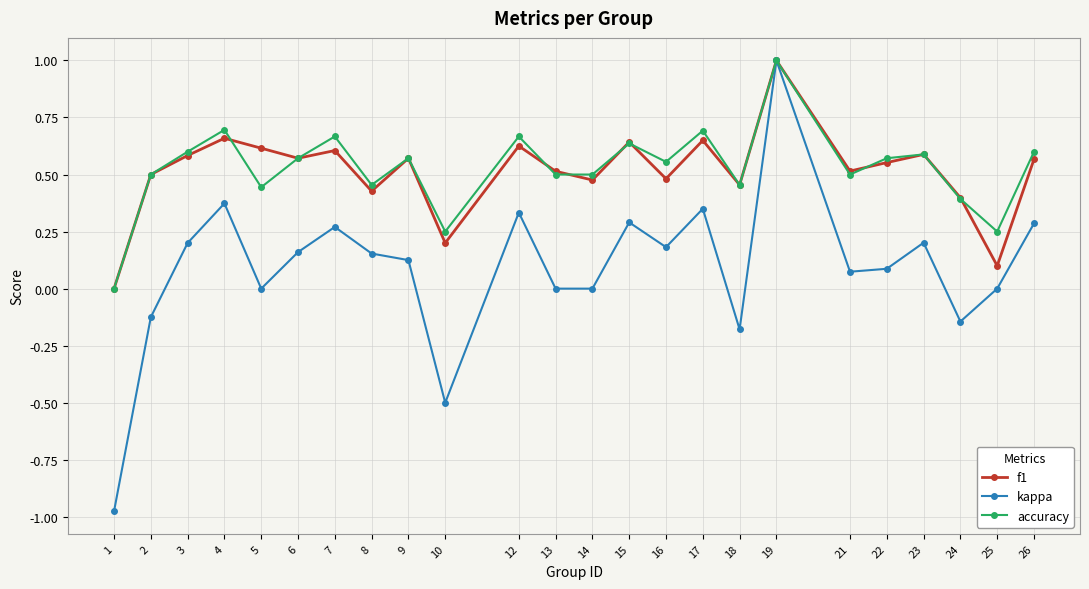

Which category has the highest value in the kappa series?

19